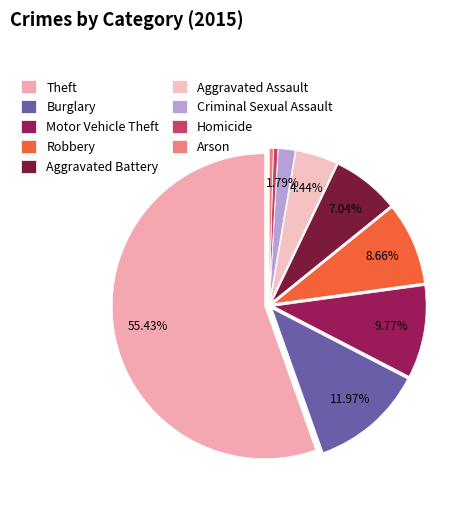

Which has a higher value, Criminal Sexual Assault or Robbery?

Robbery